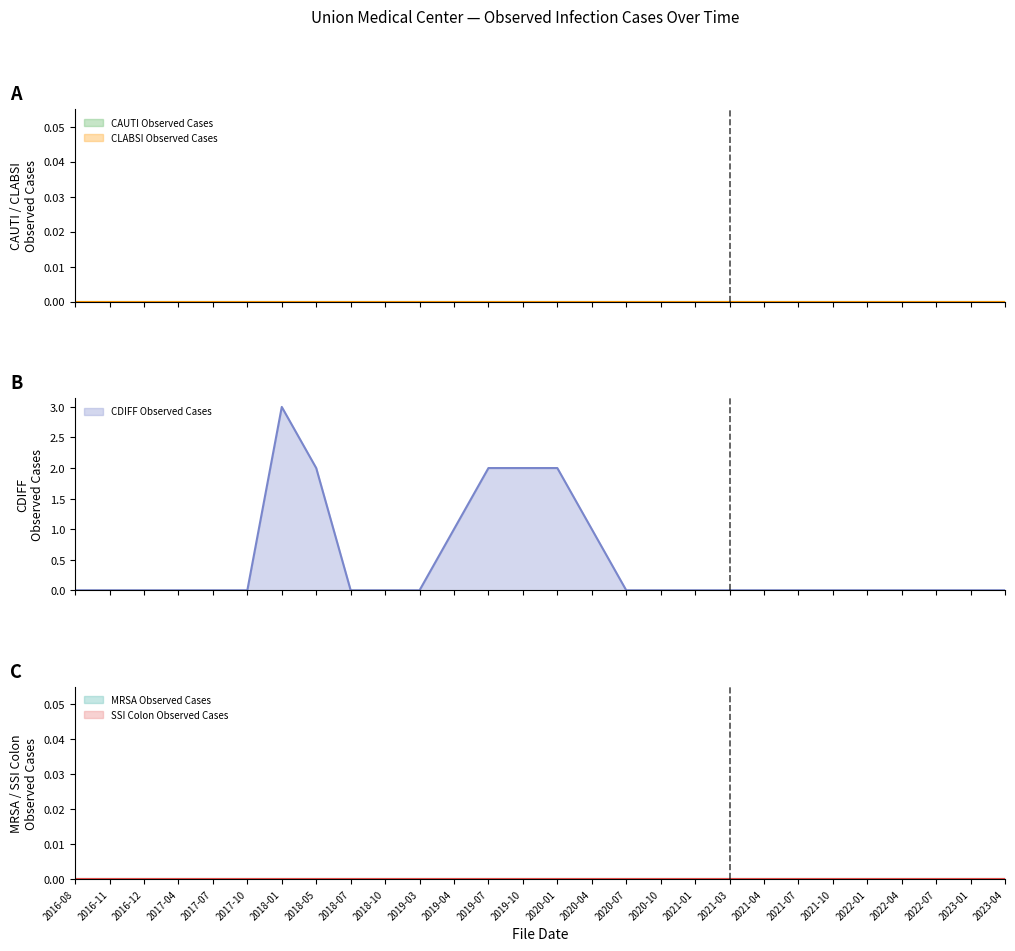

Reading left to right, list all the values displayed in this chart.

CAUTI Observed Cases: 2016-08=0	2016-11=0	2016-12=0	2017-04=0	2017-07=0	2017-10=0	2018-01=0	2018-05=0	2018-07=0	2018-10=0	2019-03=0	2019-04=0	2019-07=0	2019-10=0	2020-01=0	2020-04=0	2020-07=0	2020-10=0	2021-01=0	2021-03=0	2021-04=0	2021-07=0	2021-10=0	2022-01=0	2022-04=0	2022-07=0	2023-01=0	2023-04=0
CLABSI Observed Cases: 2016-08=0	2016-11=0	2016-12=0	2017-04=0	2017-07=0	2017-10=0	2018-01=0	2018-05=0	2018-07=0	2018-10=0	2019-03=0	2019-04=0	2019-07=0	2019-10=0	2020-01=0	2020-04=0	2020-07=0	2020-10=0	2021-01=0	2021-03=0	2021-04=0	2021-07=0	2021-10=0	2022-01=0	2022-04=0	2022-07=0	2023-01=0	2023-04=0
CDIFF Observed Cases: 2016-08=0	2016-11=0	2016-12=0	2017-04=0	2017-07=0	2017-10=0	2018-01=3	2018-05=2	2018-07=0	2018-10=0	2019-03=0	2019-04=1	2019-07=2	2019-10=2	2020-01=2	2020-04=1	2020-07=0	2020-10=0	2021-01=0	2021-03=0	2021-04=0	2021-07=0	2021-10=0	2022-01=0	2022-04=0	2022-07=0	2023-01=0	2023-04=0
MRSA Observed Cases: 2016-08=0	2016-11=0	2016-12=0	2017-04=0	2017-07=0	2017-10=0	2018-01=0	2018-05=0	2018-07=0	2018-10=0	2019-03=0	2019-04=0	2019-07=0	2019-10=0	2020-01=0	2020-04=0	2020-07=0	2020-10=0	2021-01=0	2021-03=0	2021-04=0	2021-07=0	2021-10=0	2022-01=0	2022-04=0	2022-07=0	2023-01=0	2023-04=0
SSI Colon Observed Cases: 2016-08=0	2016-11=0	2016-12=0	2017-04=0	2017-07=0	2017-10=0	2018-01=0	2018-05=0	2018-07=0	2018-10=0	2019-03=0	2019-04=0	2019-07=0	2019-10=0	2020-01=0	2020-04=0	2020-07=0	2020-10=0	2021-01=0	2021-03=0	2021-04=0	2021-07=0	2021-10=0	2022-01=0	2022-04=0	2022-07=0	2023-01=0	2023-04=0